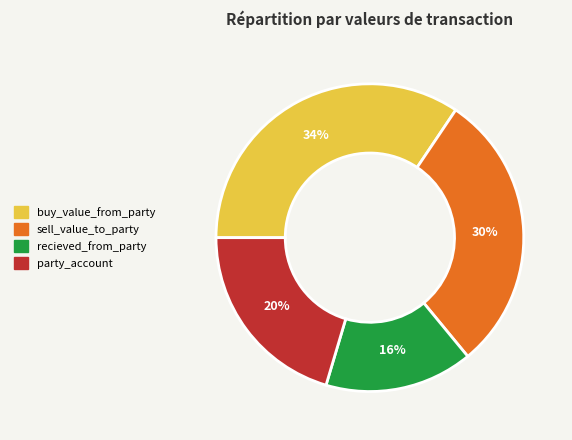

Which slice is the smallest?

recieved_from_party